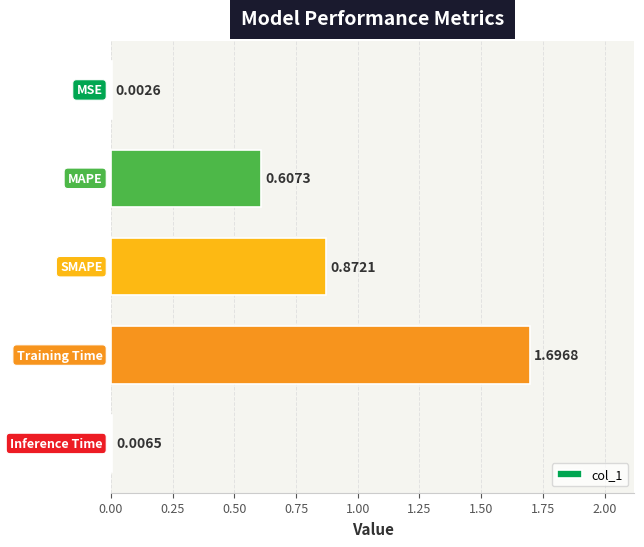

What is the sum of all values?

3.2